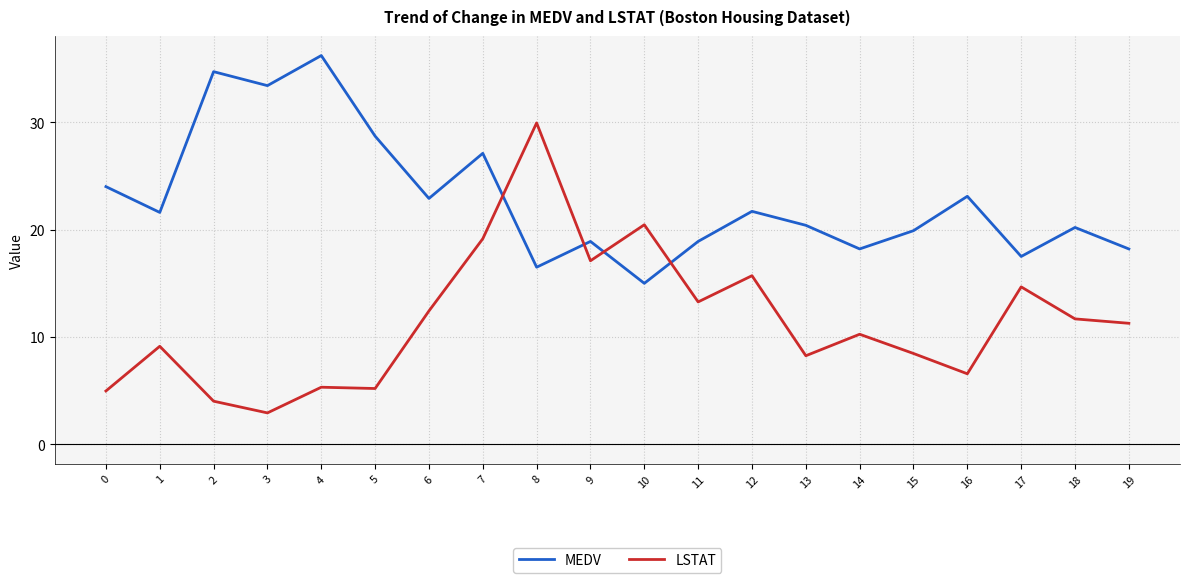

At how many categories does at least one series exceed 21?

11